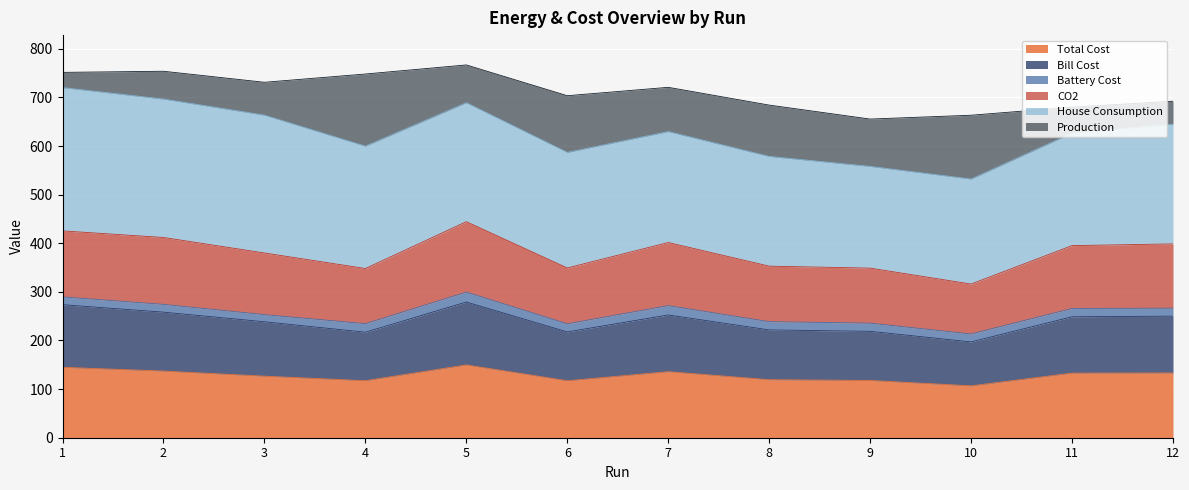

What is the maximum value for Total Cost?

149.8